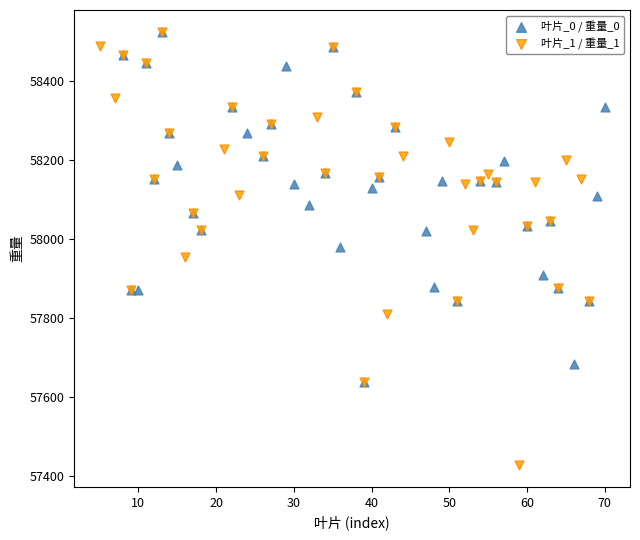

What are all the series names shown in the legend?

叶片_0 / 重量_0, 叶片_1 / 重量_1